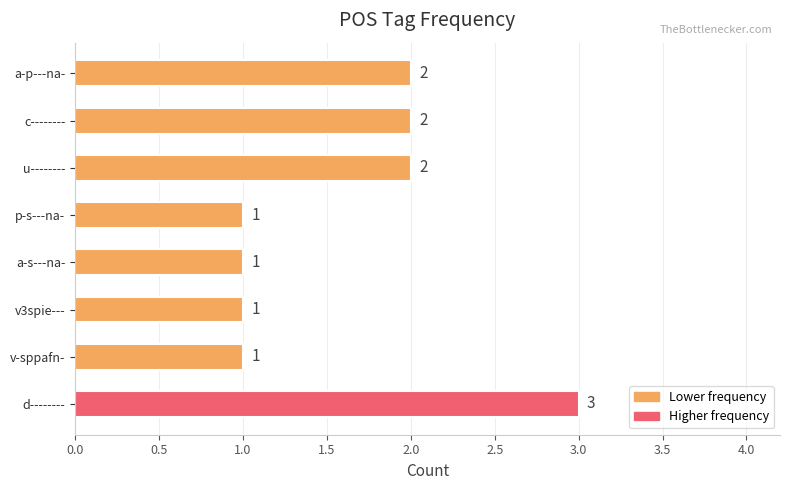

Are the bars horizontal?

Yes